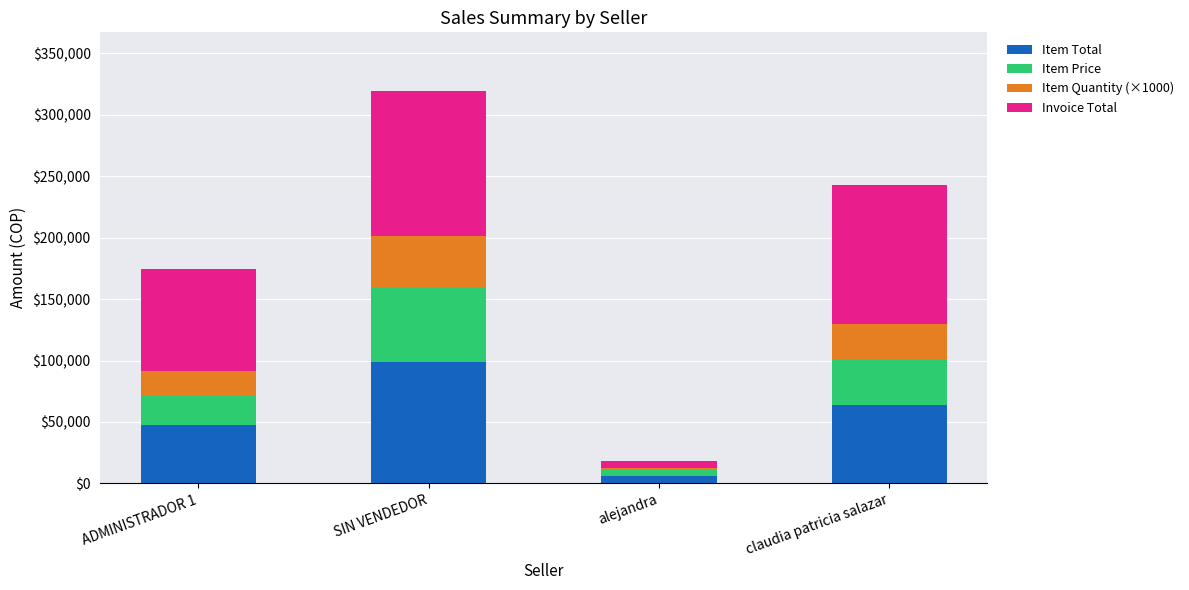

At which category is the sum across all series the highest?

SIN VENDEDOR